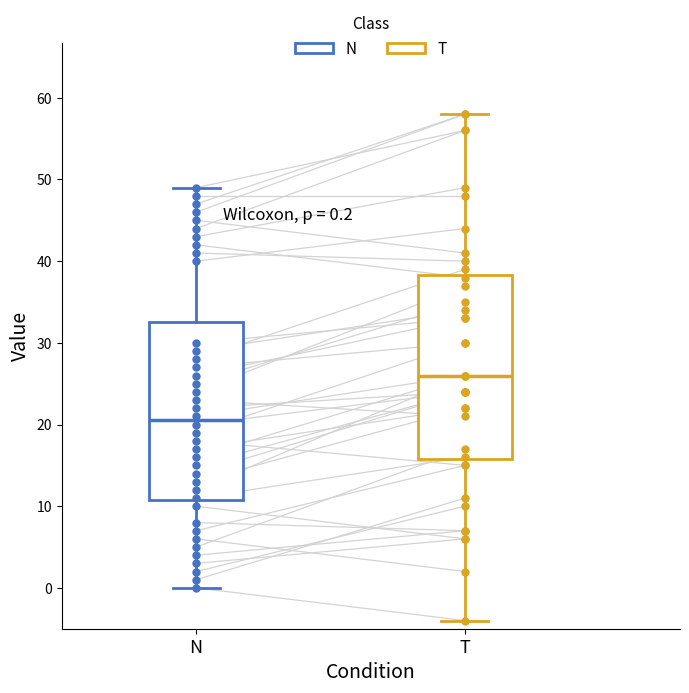

Which box's median line is the highest?

T